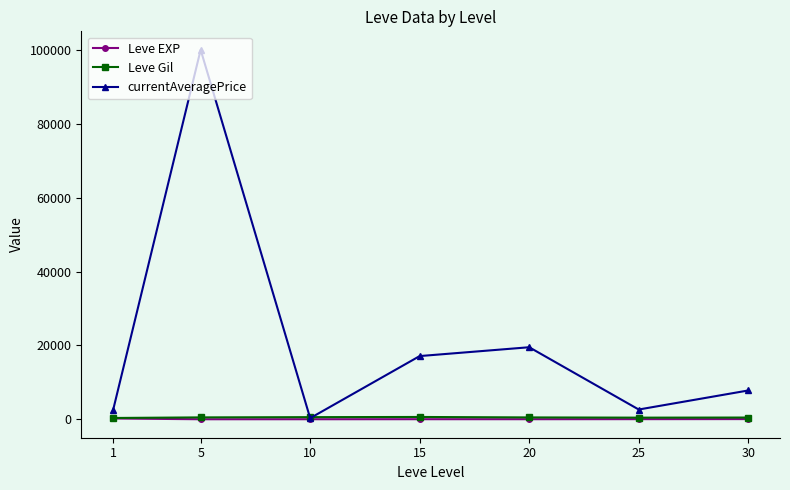

How many interior local valleys does the currentAveragePrice series have?

2